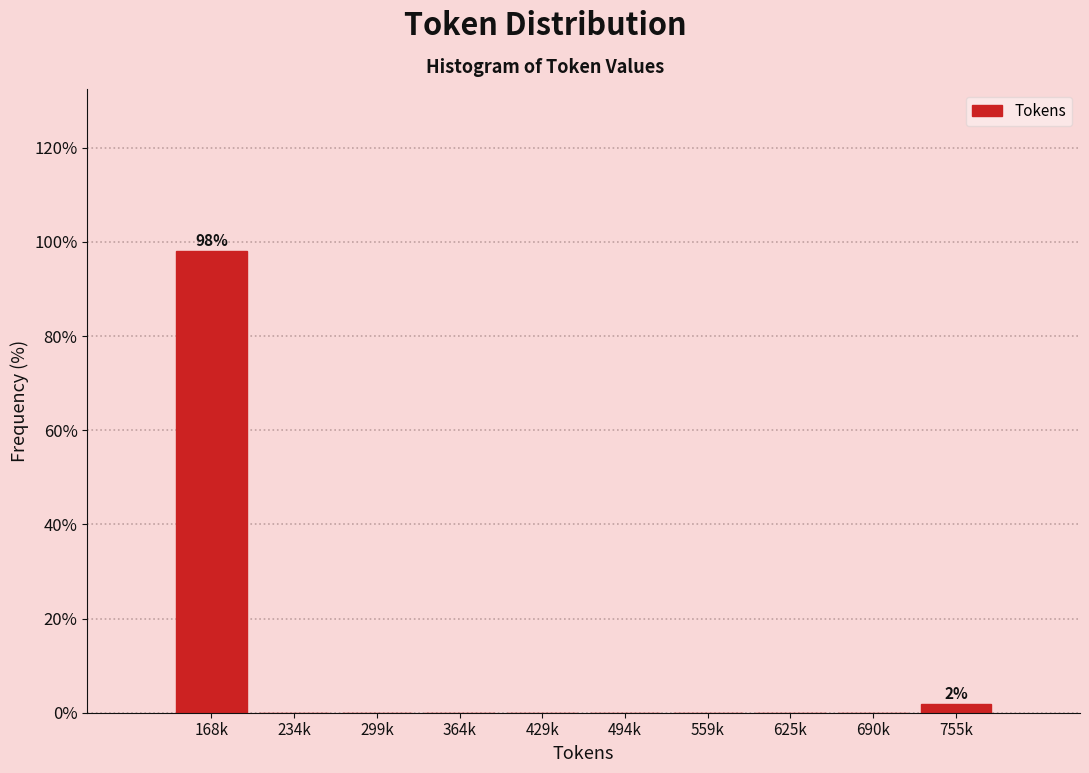

Reading left to right, extract all data points from this chart.

168k=98.1	234k=0.0	299k=0.0	364k=0.0	429k=0.0	494k=0.0	559k=0.0	625k=0.0	690k=0.0	755k=1.9